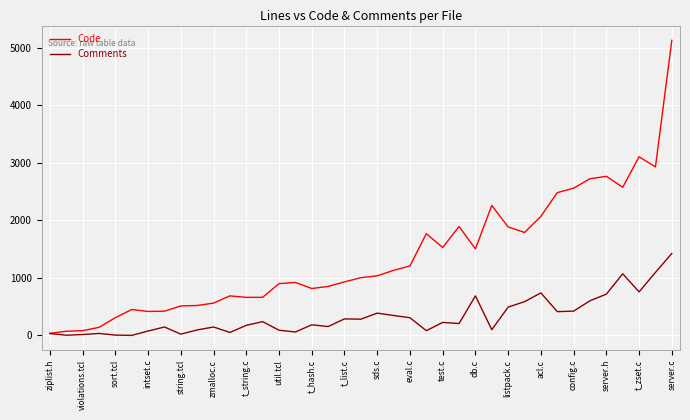

Which series has the largest total across all categories?

Code